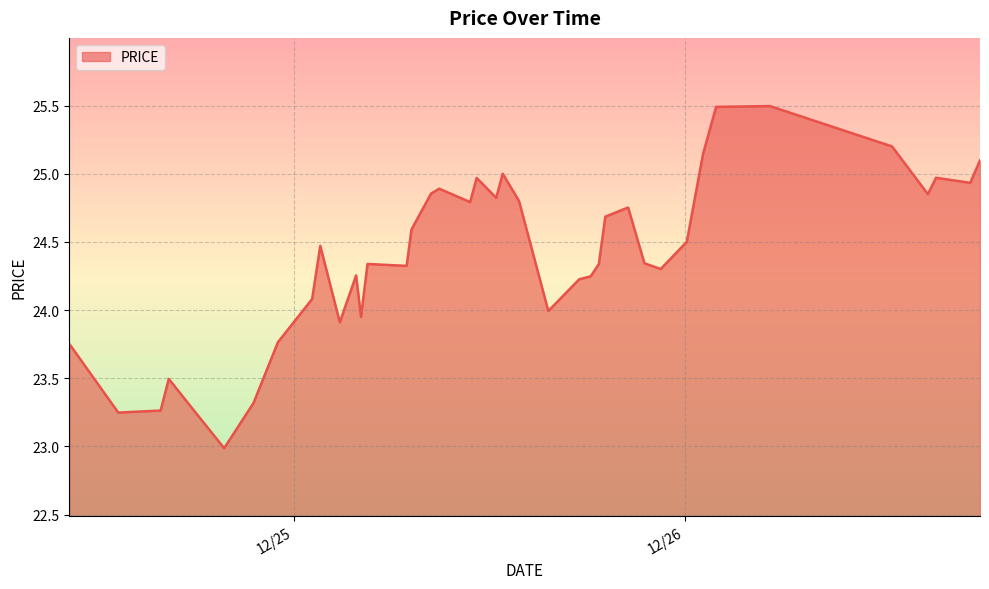

What is the smallest value displayed?

23.0